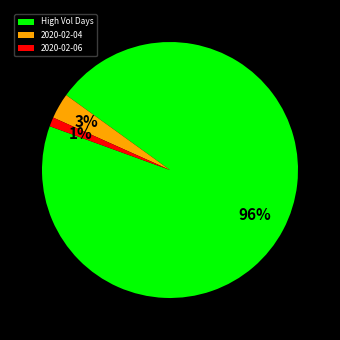

Is it true that 2020-02-04 is 3% of the pie?

True